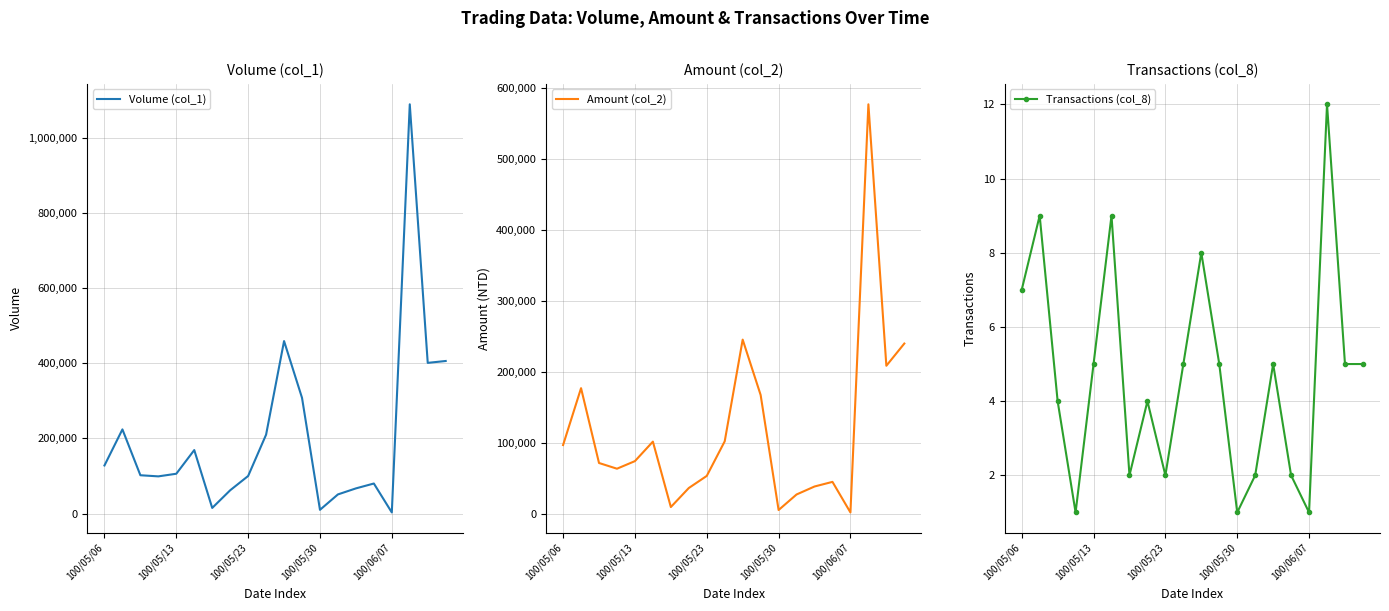

Which category has the highest value in the Amount (col_2) series?

17